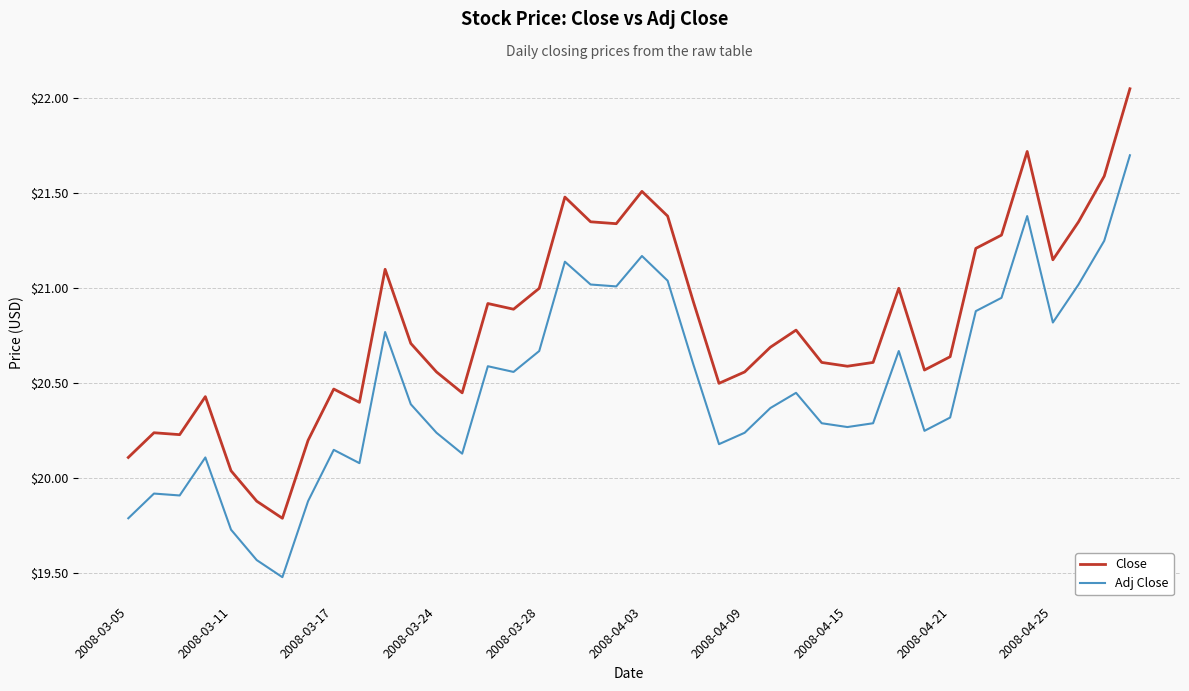

Rank the series by their average value, from lowest to highest.

Adj Close, Close